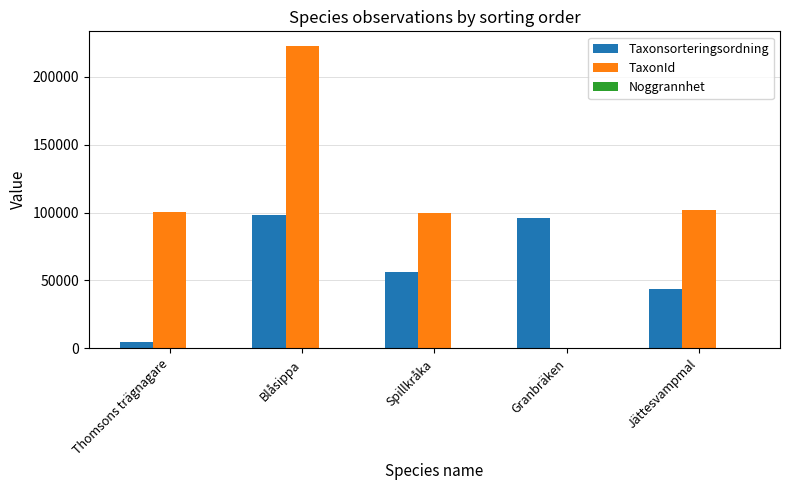

Is the value of TaxonId at Thomsons trägnagare greater than the value of Taxonsorteringsordning at Jättesvampmal?

Yes